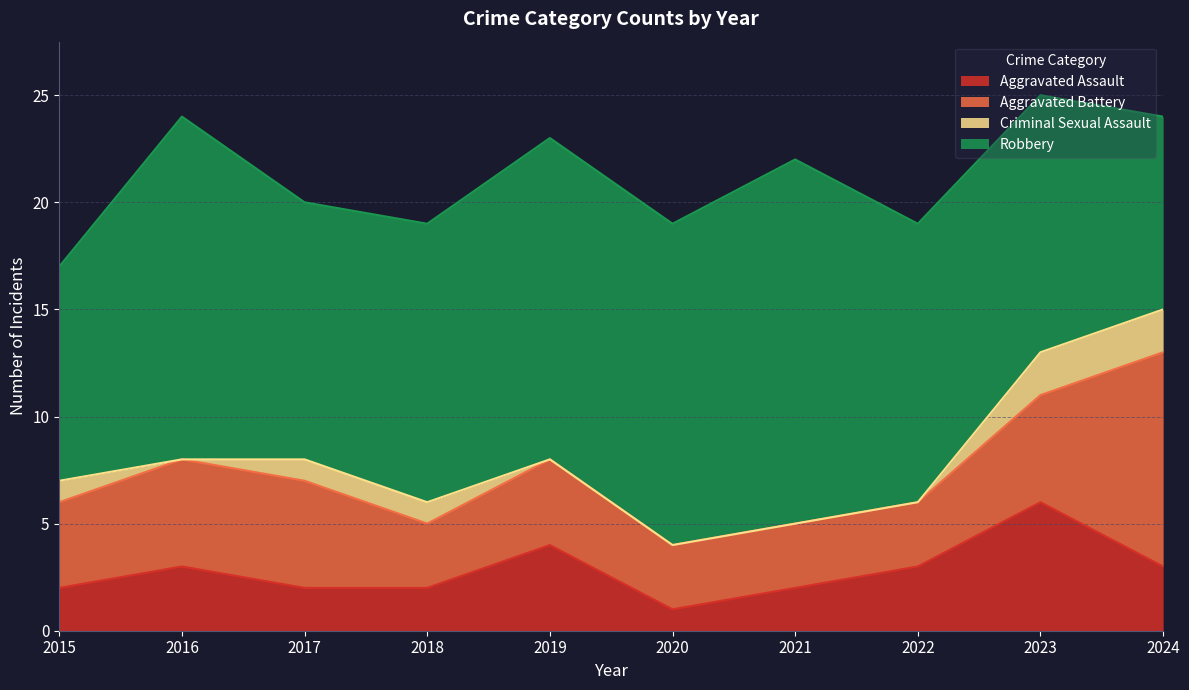

Which series has the widest spread of values?

Robbery